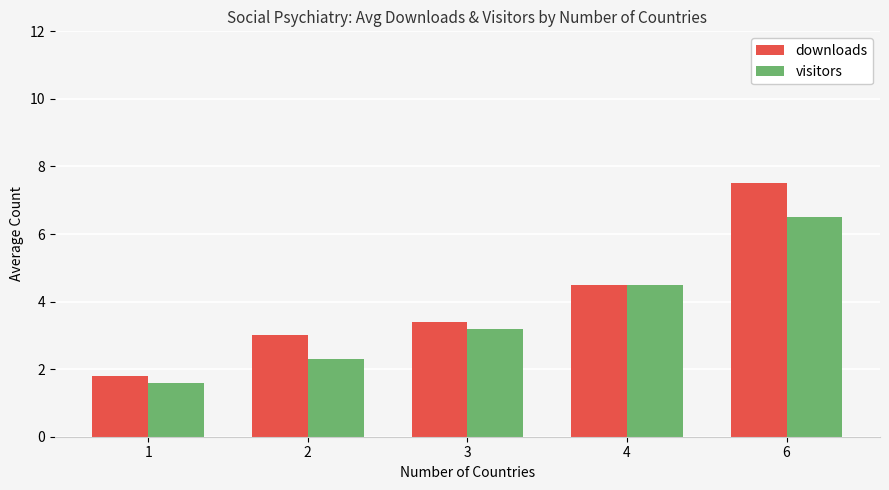

Count the number of categories in the chart.

5